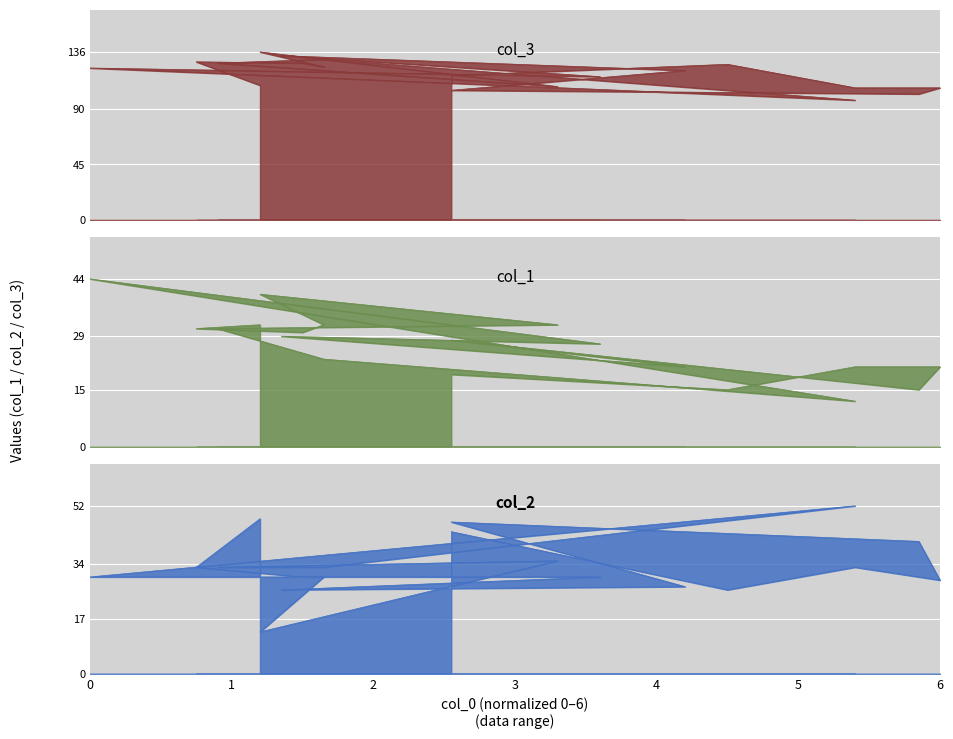

Where do col_2 and col_1 first cross each other?

4 and 5